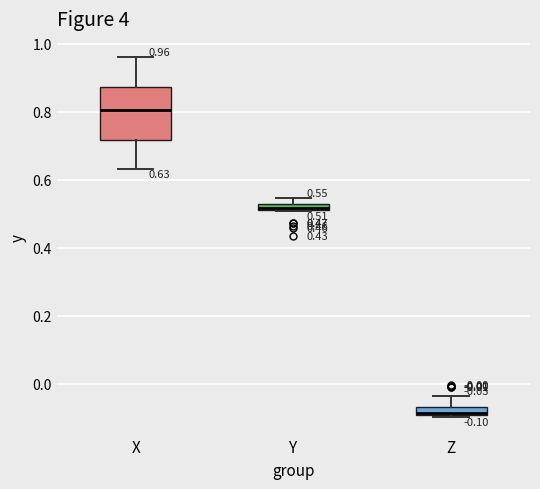

Which box's median line is the lowest?

Z